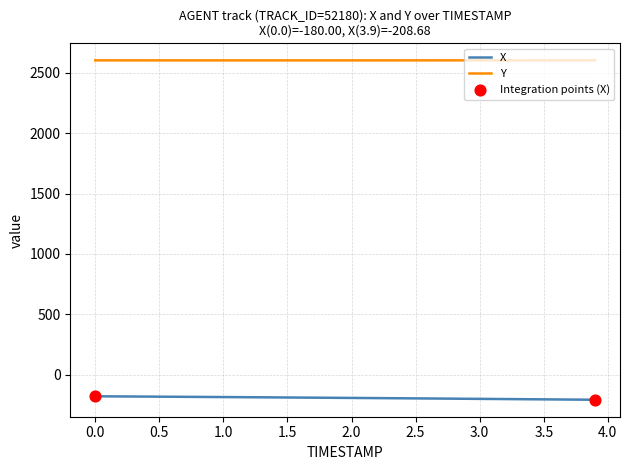

List the series in order of their overall mean, lowest first.

X, Y